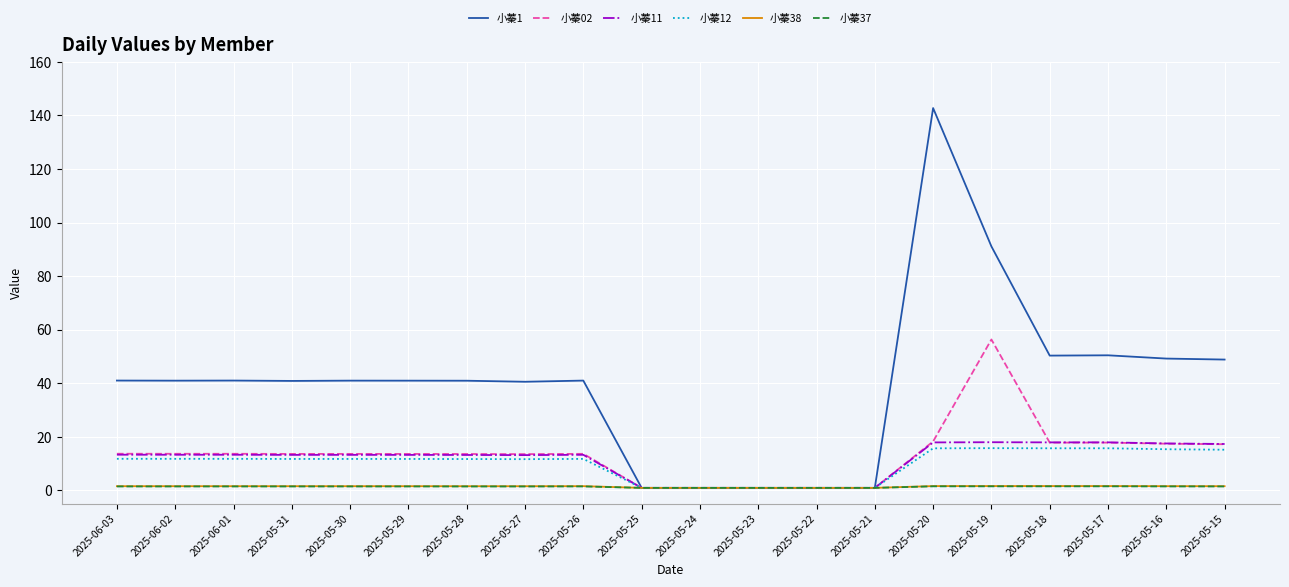

Between 2025-05-28 and 2025-05-21, which series saw the biggest shift?

小蓁1